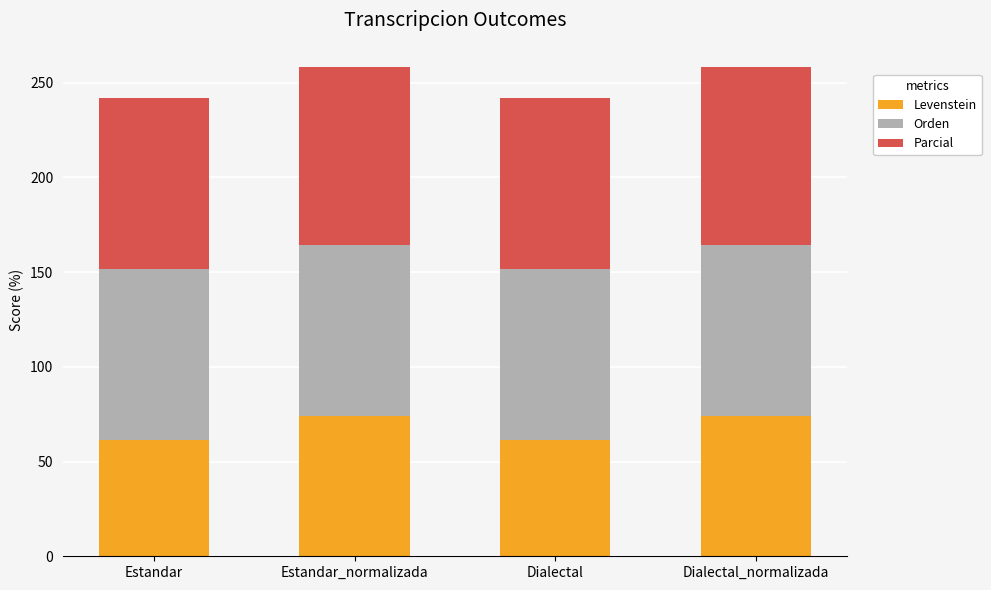

How many data points in Levenstein are above 74?

2